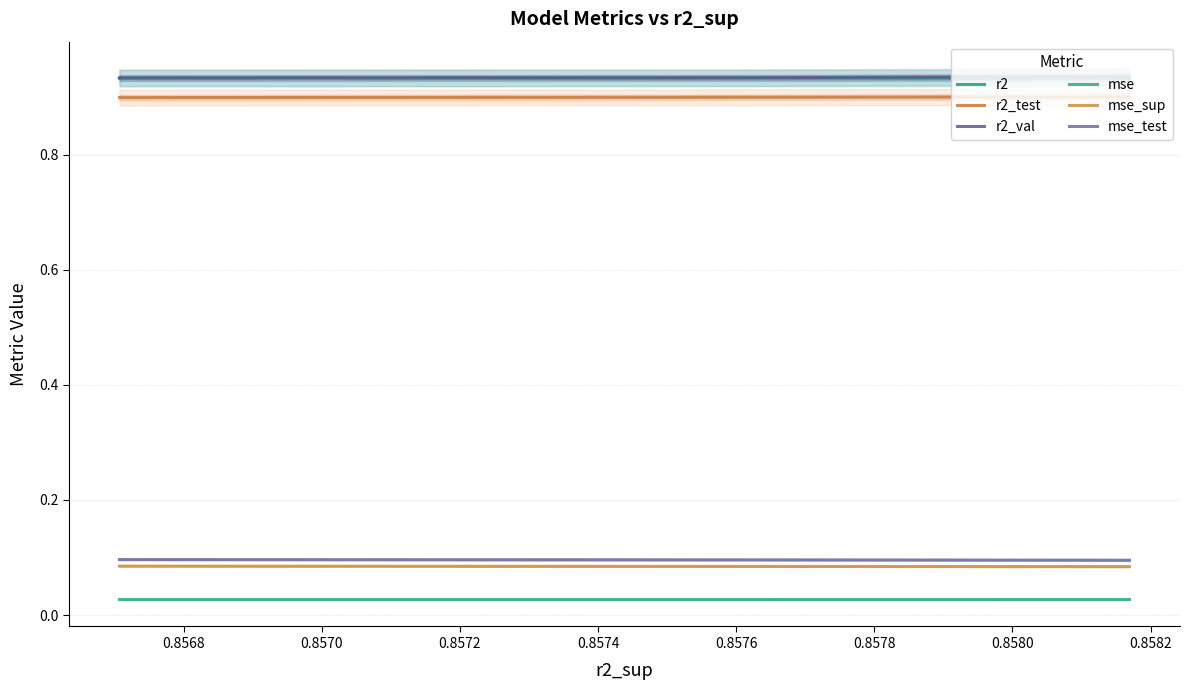

How many distinct data groups are displayed?

6